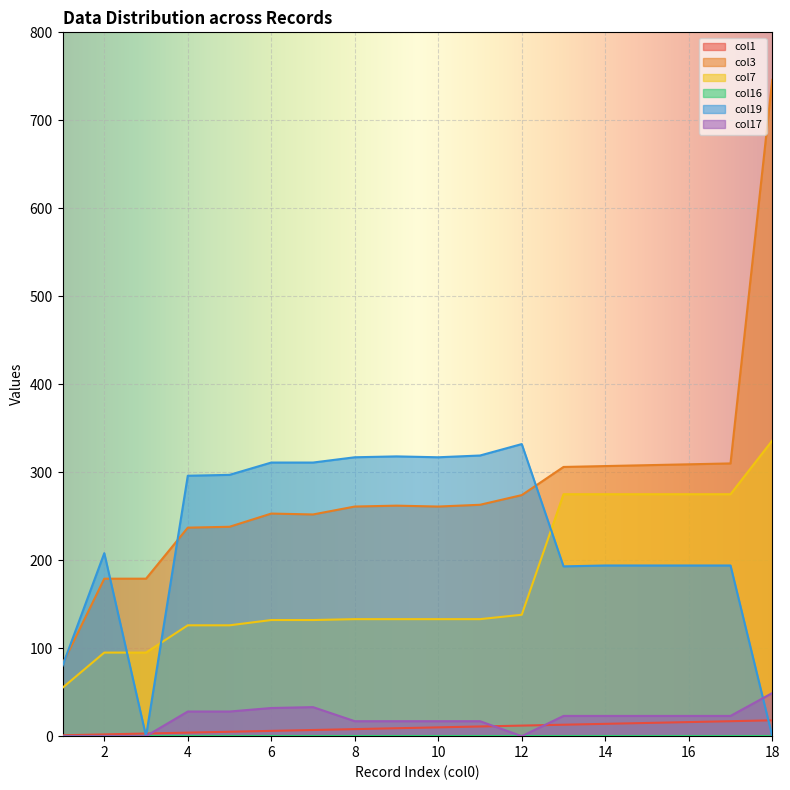

What is the sum of the col19 values at 18 and 9?

318